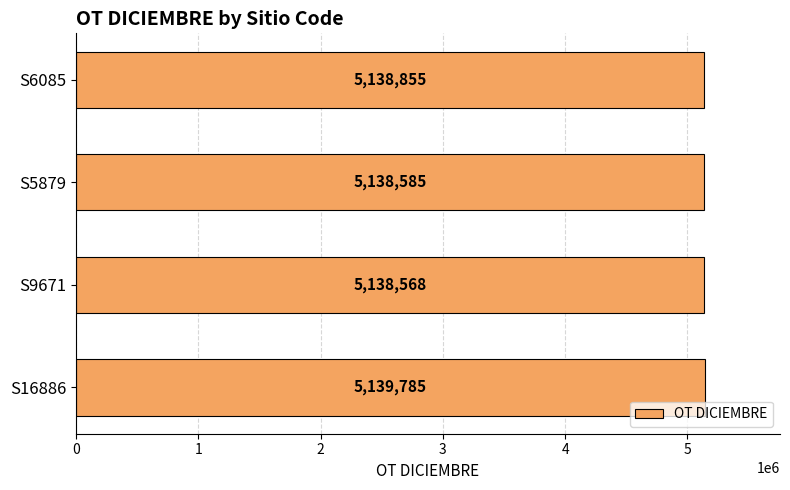

The chart shows a value of 5138855 at S6085. True or false?

True